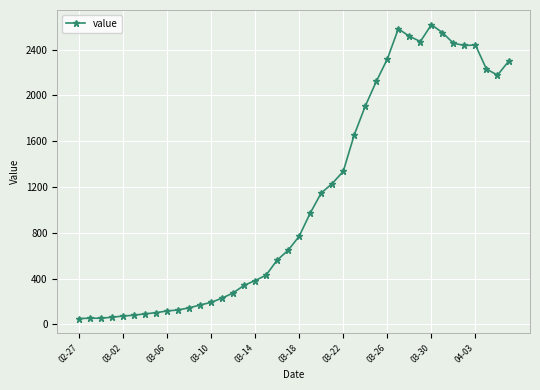

What is the maximum value shown in the chart?

2617